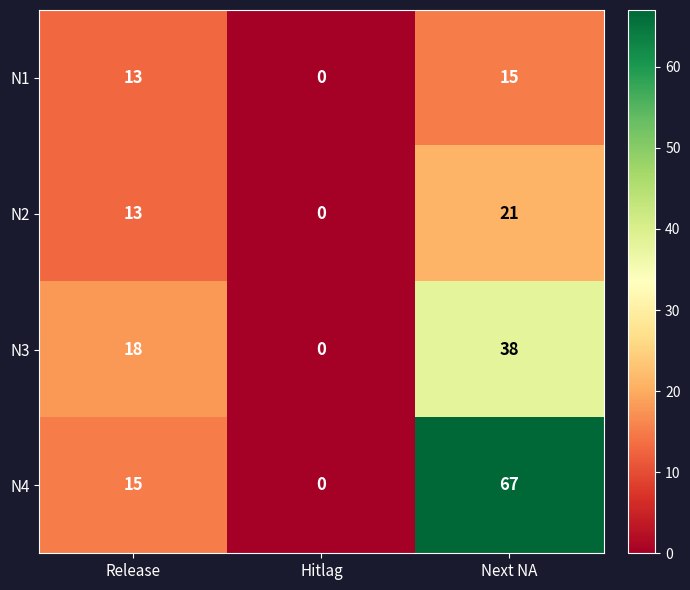

What is the sum of the N2 values at Next NA and Hitlag?

21